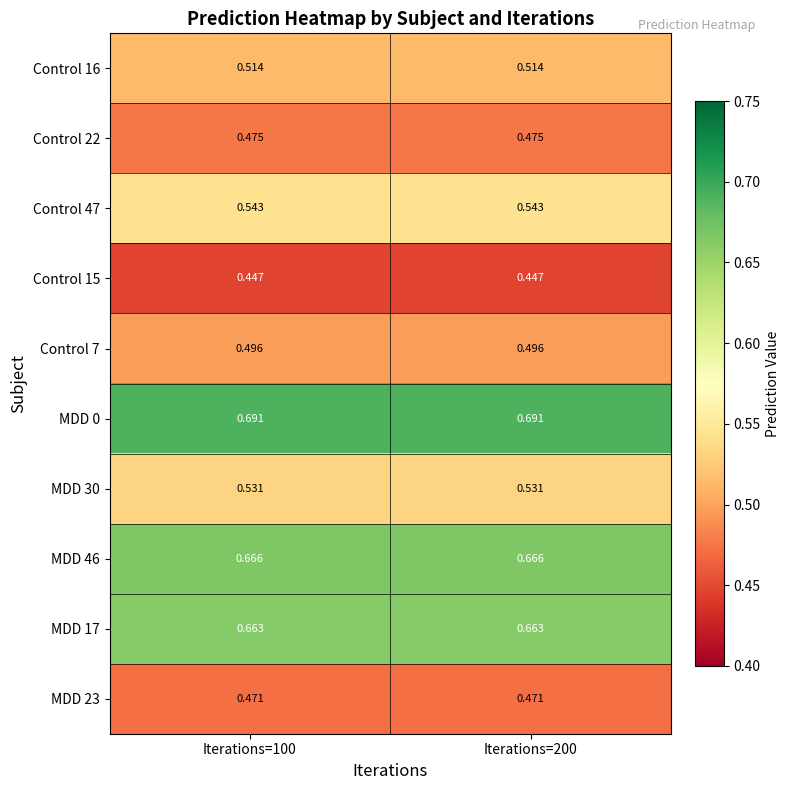

Is the value of MDD 30 at Iterations=200 greater than the value of MDD 17 at Iterations=100?

No